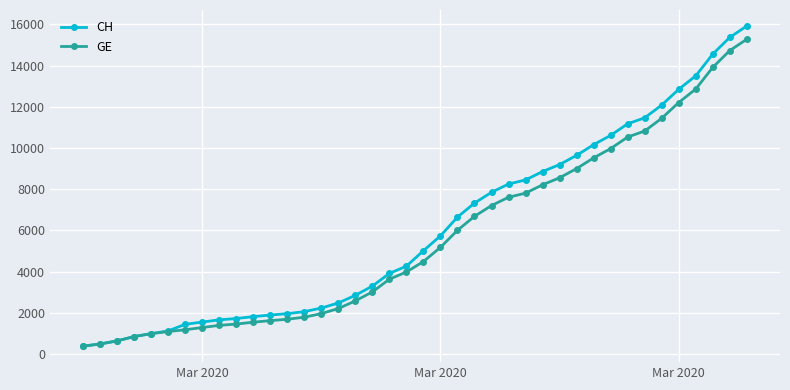

What is the highest value of the CH series?

15926